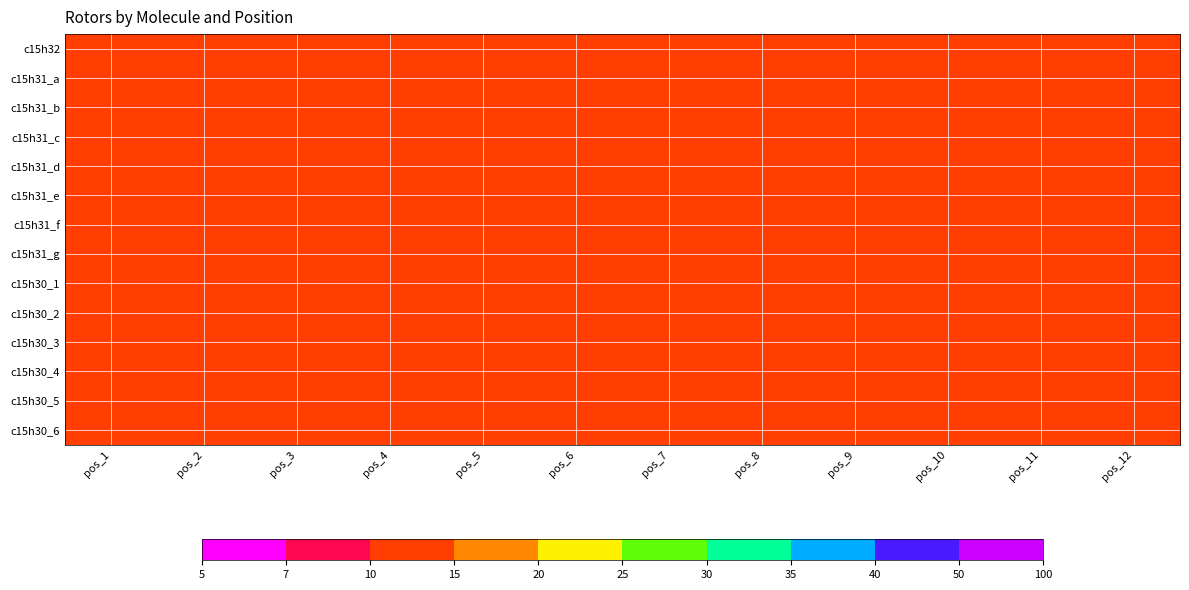

What is the total value across all series at pos_11?

190